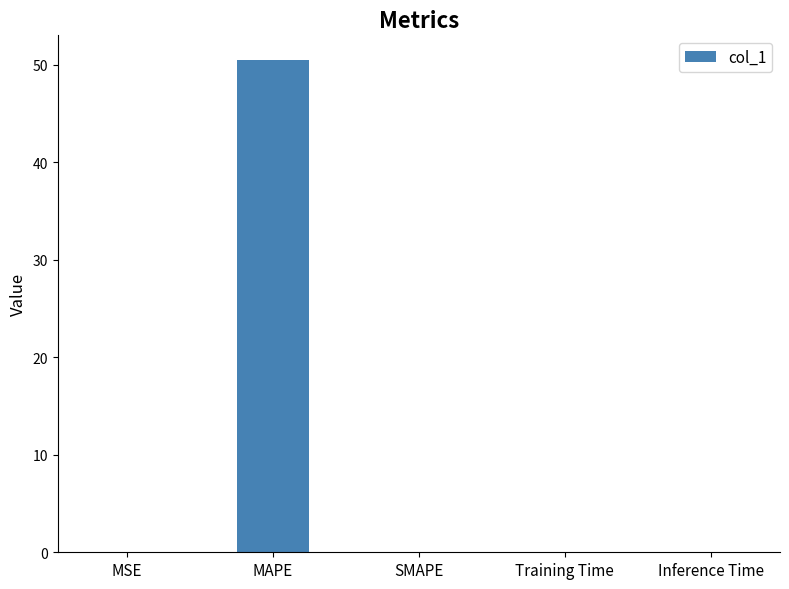

What is the greatest value displayed?

50.5